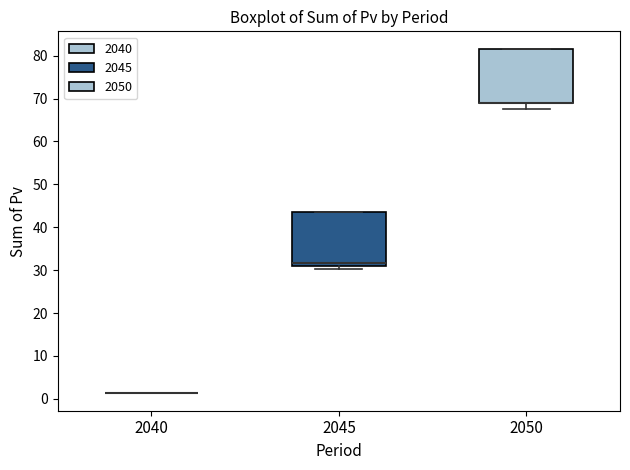

Reading left to right, read every box against the y-axis: the position of its median line, the range the box covers, and the ends of its whiskers. The values are not printed on the chart, so give them approximately, as read against the axis.

2040: box collapsed to a line at 1, whiskers 1 to 1
2045: median 32, box 31 to 43, whiskers 30 to 43
2050: median 69 (drawn on the box's lower edge), box 69 to 82, whiskers 67 to 82